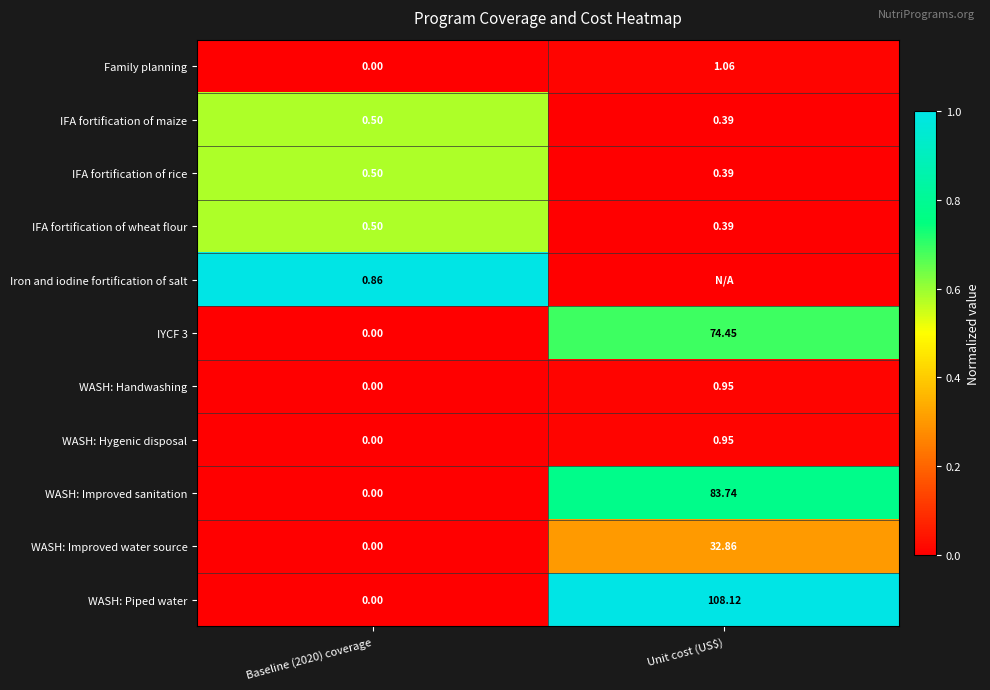

Is the value of WASH: Improved water source at Unit cost (US$) greater than the value of IFA fortification of wheat flour at Baseline (2020) coverage?

Yes